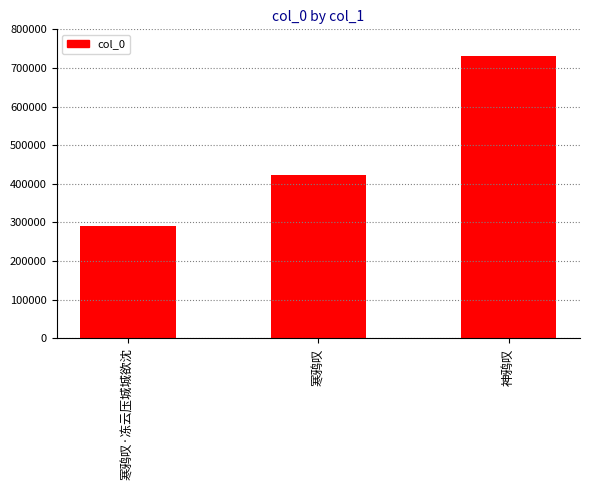

What position from the right is 神鸦叹?

1